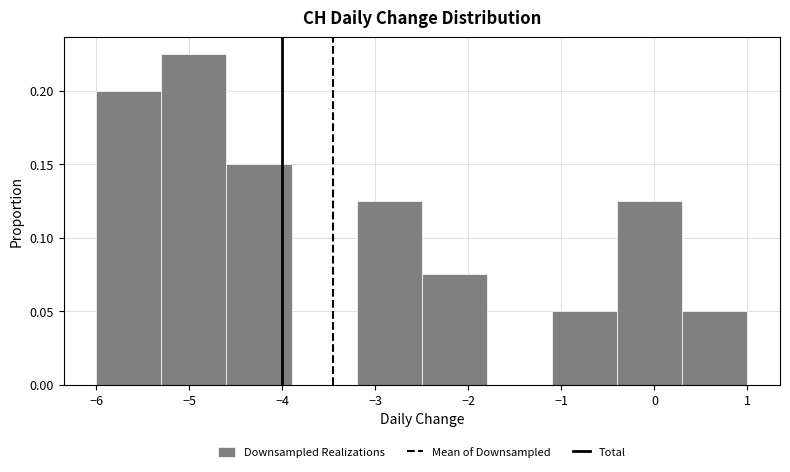

How tall is the bar that spans -1.1 to -0.4 on the x-axis? The values are not printed on the chart, so give them approximately, as read against the axis.

0.050